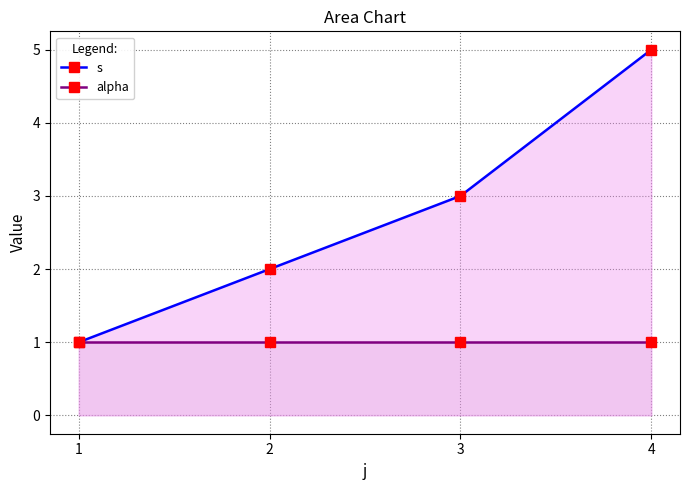

At which label is s closest to 3?

3